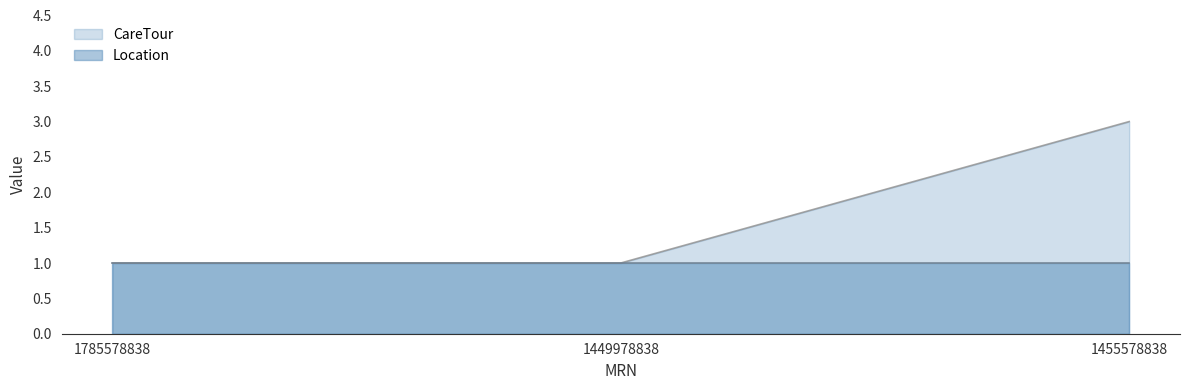

What is the difference between the maximum and second lowest values?

2